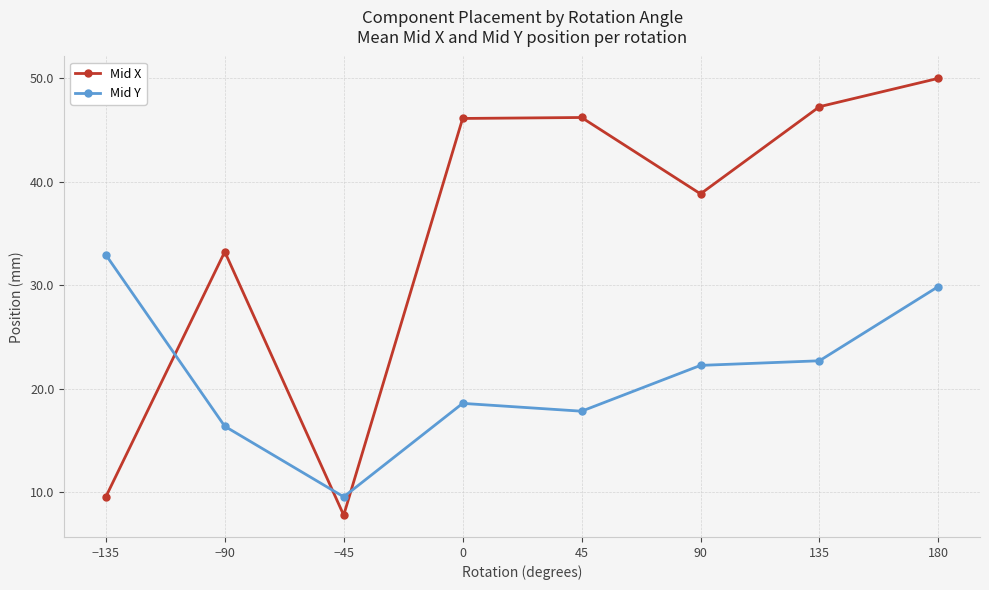

What is the sum of all Mid Y values?

170.2